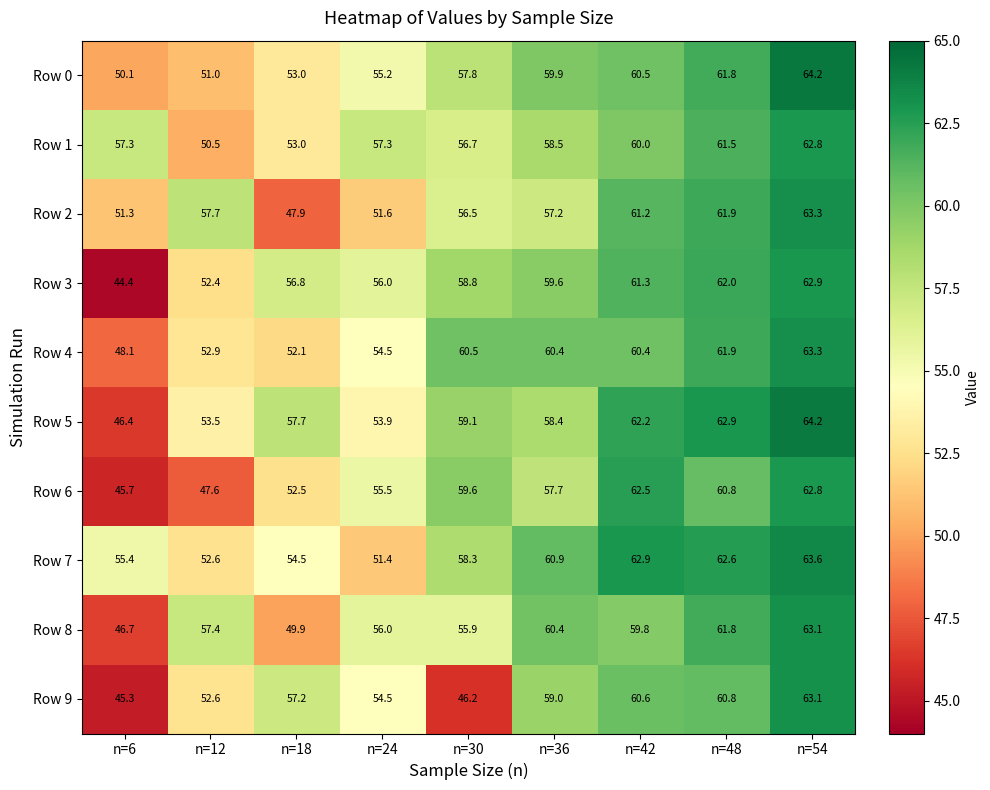

How many values in the Row 6 series exceed 57?

5